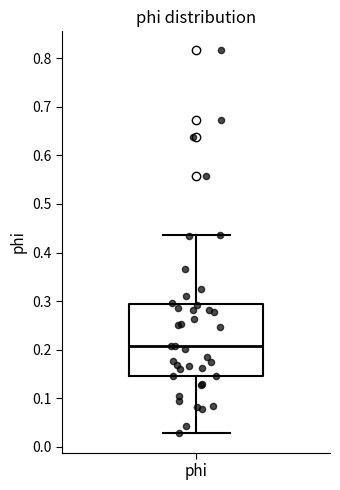

Read this box plot against the y-axis: the position of the median line, the range covered by the box, and the ends of both whiskers. The values are not printed on the chart, so give them approximately, as read against the axis.

median 0.21, box 0.15 to 0.29, whiskers 0.03 to 0.44